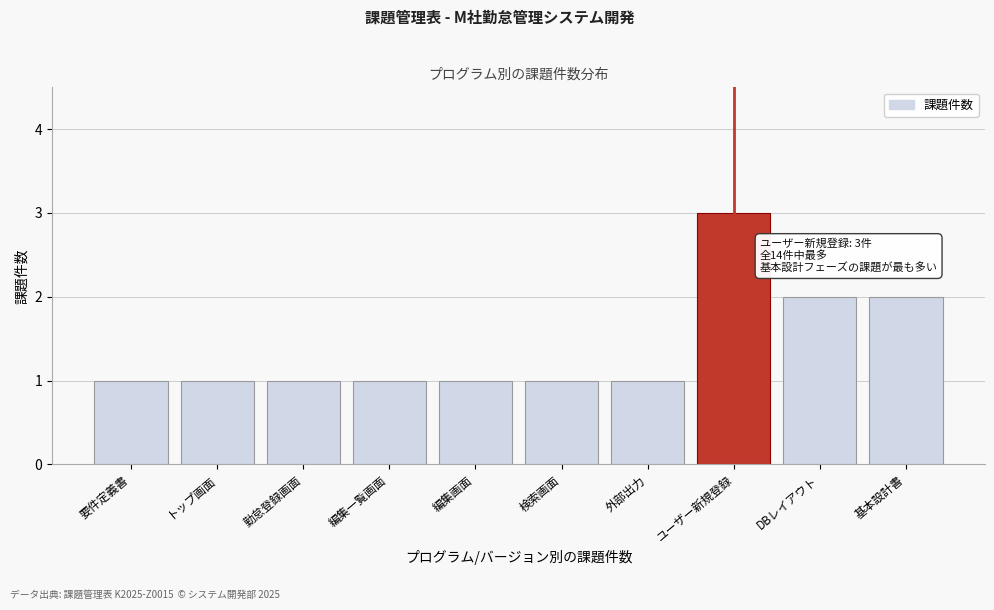

Reading left to right, extract all data points from this chart.

要件定義書=1	トップ画面=1	勤怠登録画面=1	編集一覧画面=1	編集画面=1	検索画面=1	外部出力=1	ユーザー新規登録=3	DBレイアウト=2	基本設計書=2